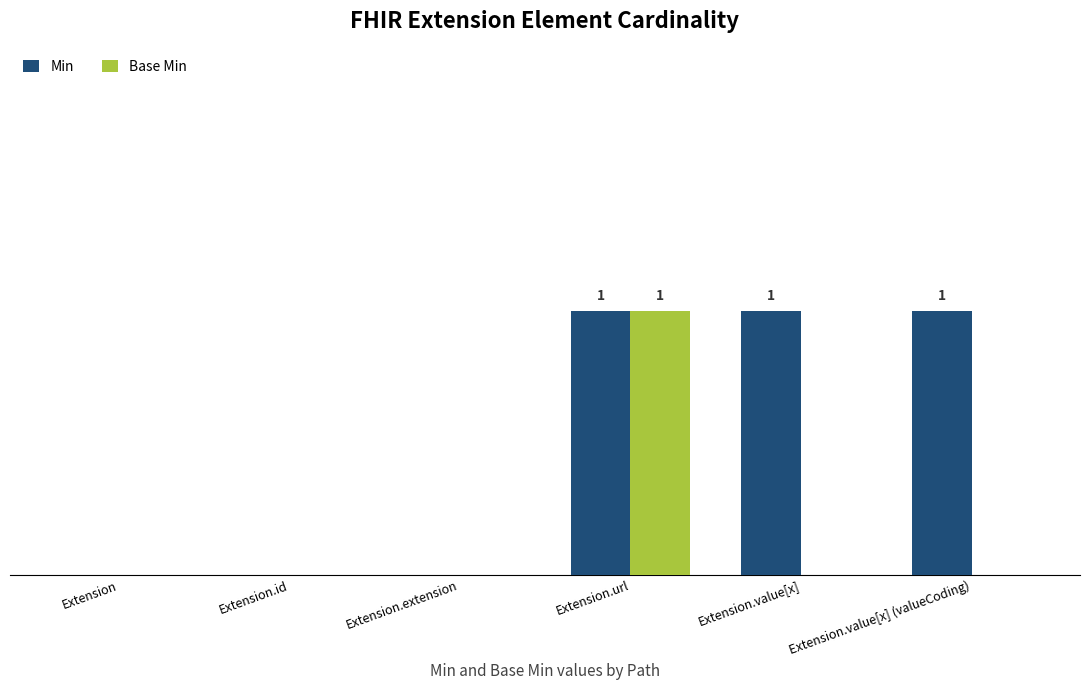

Count the Base Min values in the range 0 to 1.

6